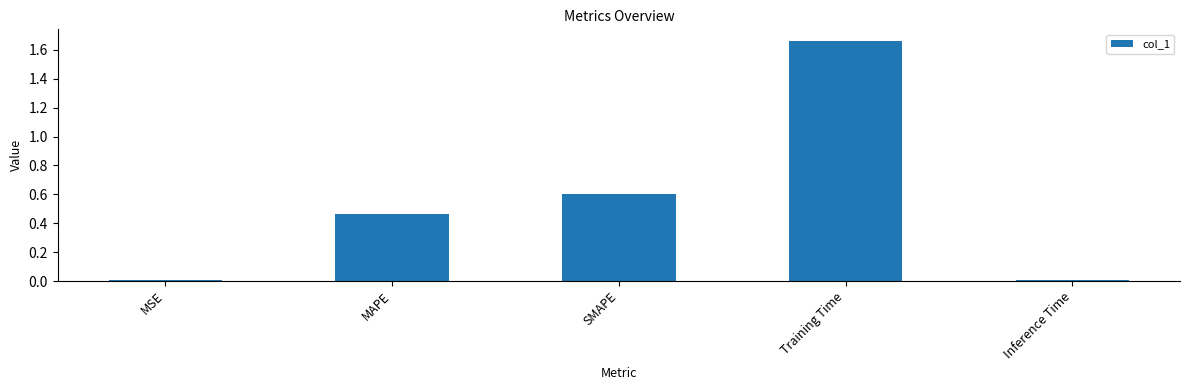

True or false: the data shows 0.0 at Inference Time.

True